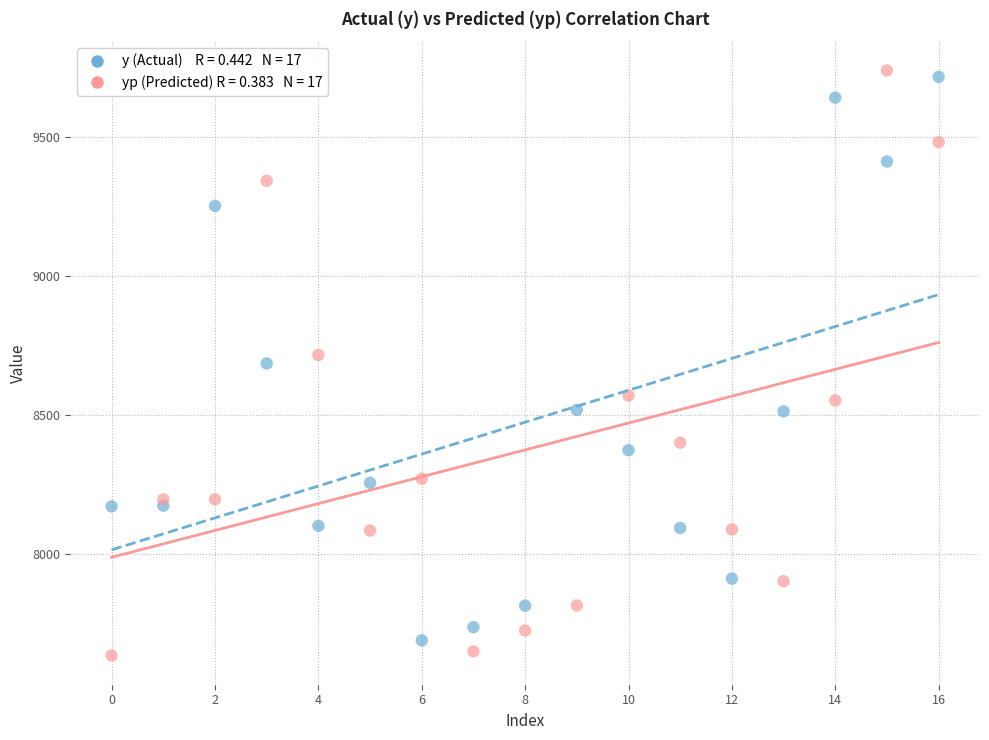

Across all data points, what is the range of Y values (max minus min)?

2107.6